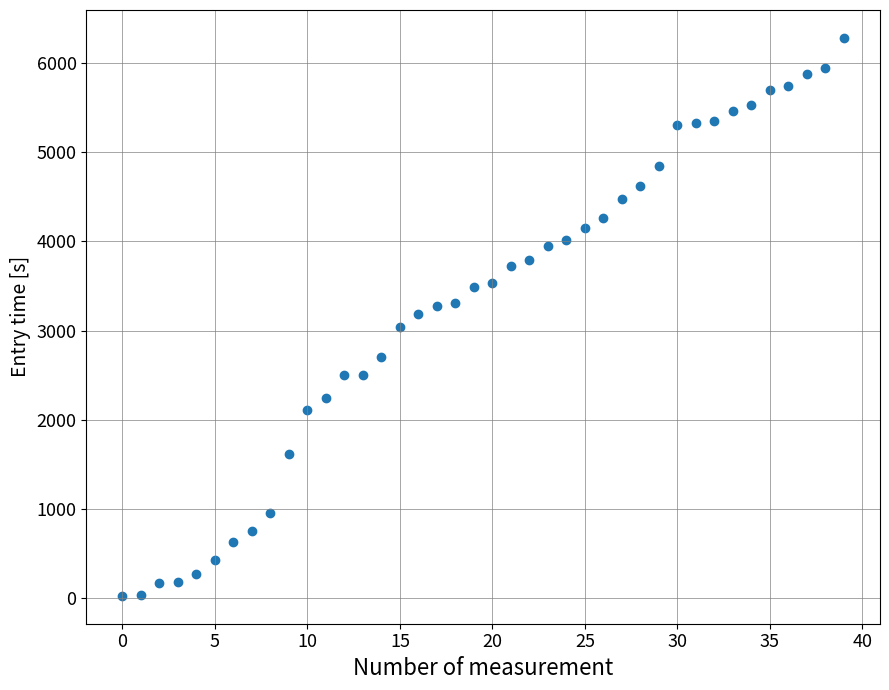

What is the range of Y values (max minus min)?

6250